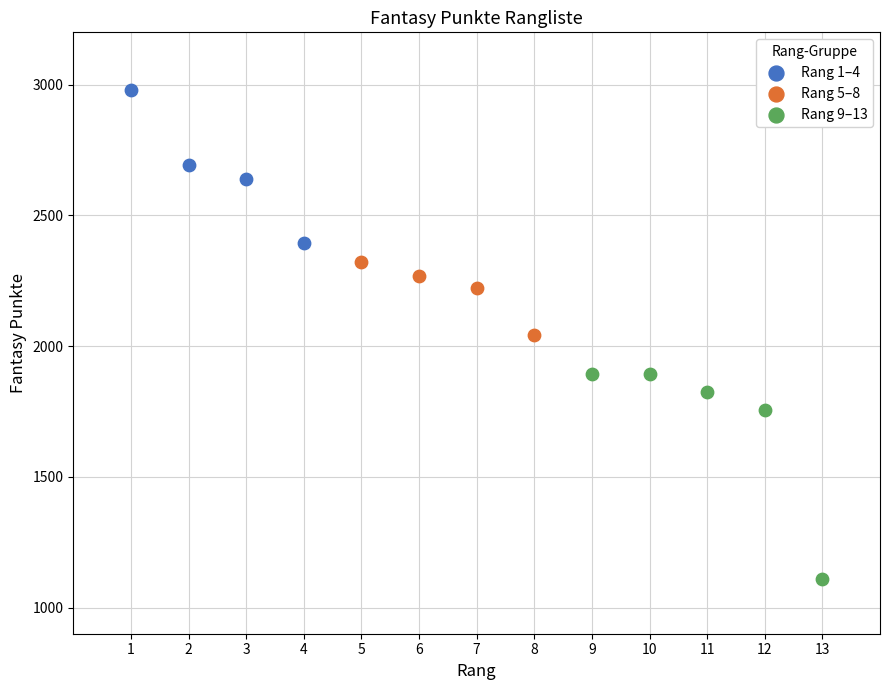

Which series has the largest Y range (max minus min)?

Rang 9–13